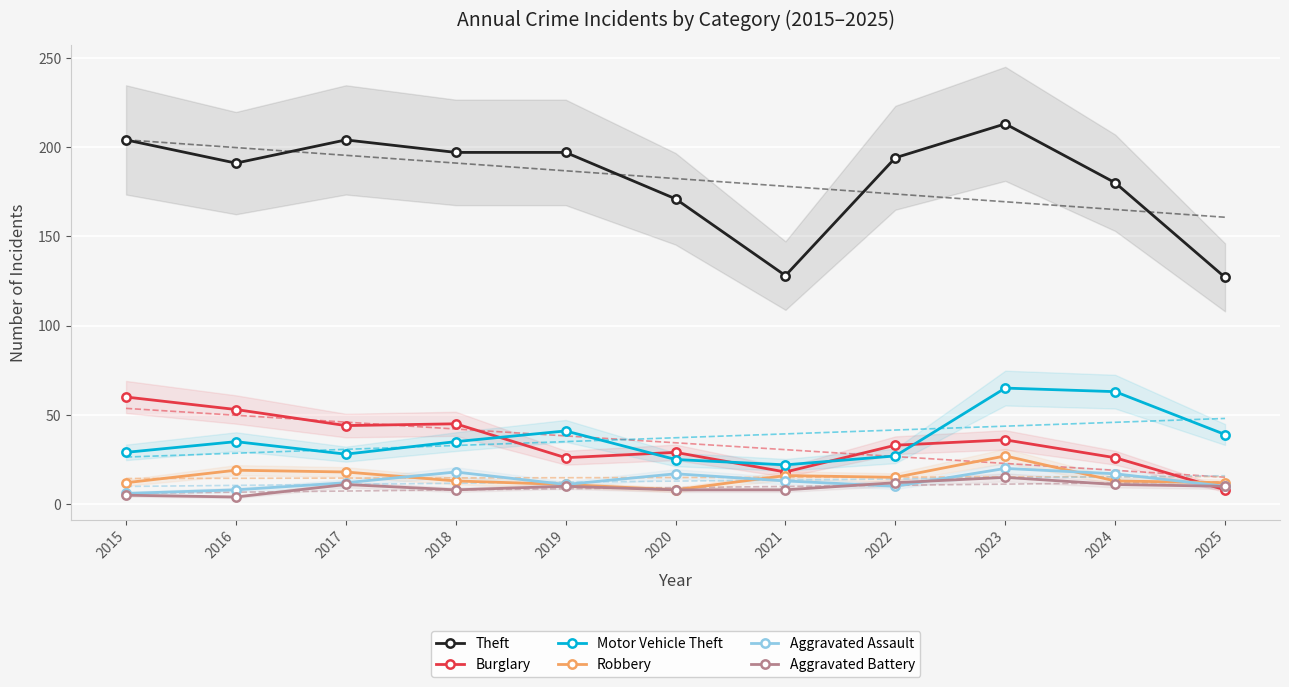

Reading right to left, extract all data points from this chart.

Theft: 2025=127	2024=180	2023=213	2022=194	2021=128	2020=171	2019=197	2018=197	2017=204	2016=191	2015=204
Burglary: 2025=8	2024=26	2023=36	2022=33	2021=18	2020=29	2019=26	2018=45	2017=44	2016=53	2015=60
Motor Vehicle Theft: 2025=39	2024=63	2023=65	2022=27	2021=22	2020=25	2019=41	2018=35	2017=28	2016=35	2015=29
Robbery: 2025=12	2024=13	2023=27	2022=15	2021=16	2020=8	2019=11	2018=13	2017=18	2016=19	2015=12
Aggravated Assault: 2025=10	2024=17	2023=20	2022=10	2021=13	2020=17	2019=11	2018=18	2017=12	2016=8	2015=6
Aggravated Battery: 2025=10	2024=11	2023=15	2022=12	2021=8	2020=8	2019=10	2018=8	2017=11	2016=4	2015=5